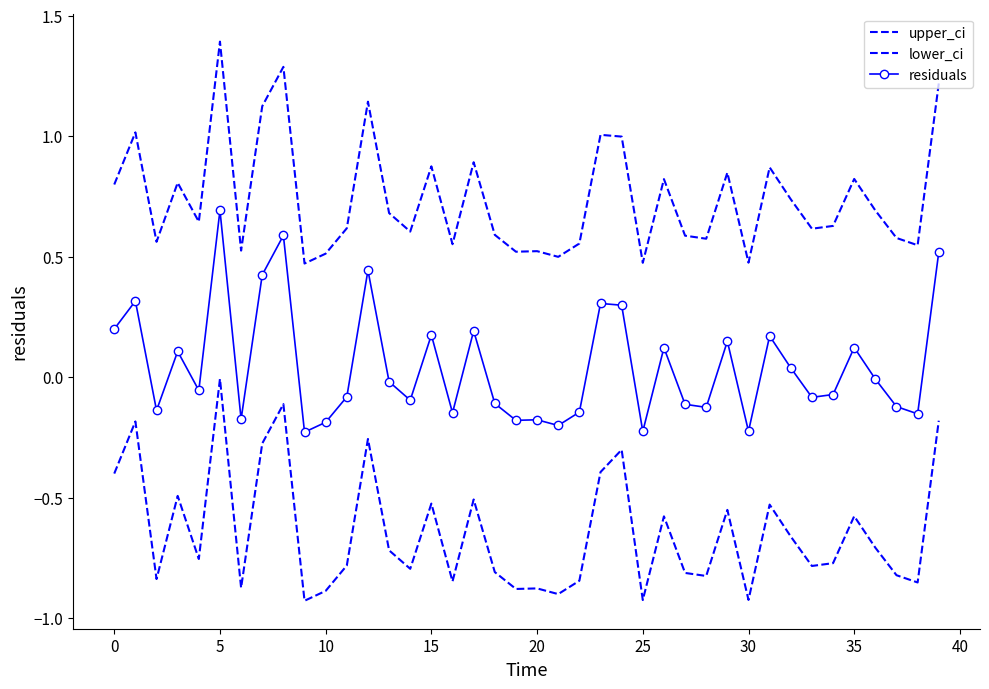

Which series has the largest total across all categories?

upper_ci